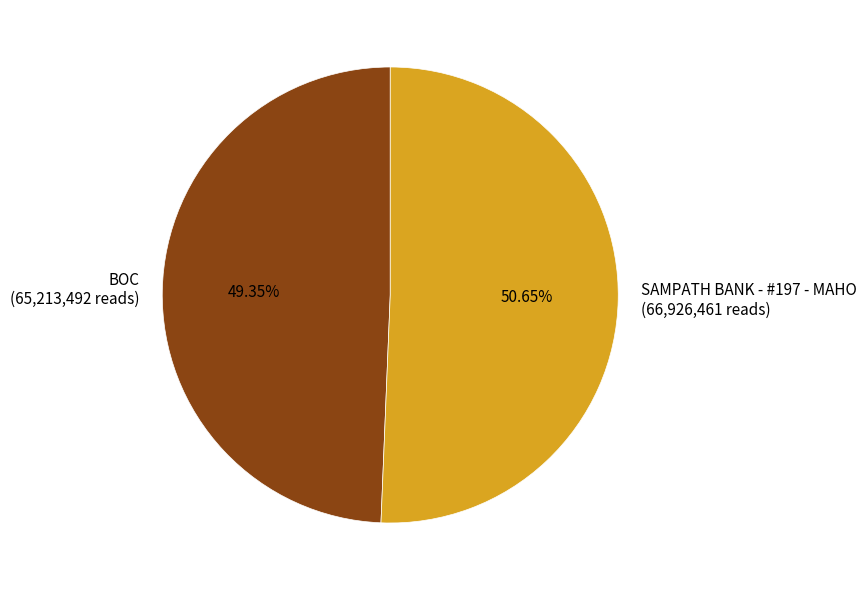

What percentage is NOT represented by SAMPATH BANK - #197 - MAHO?

49.4%